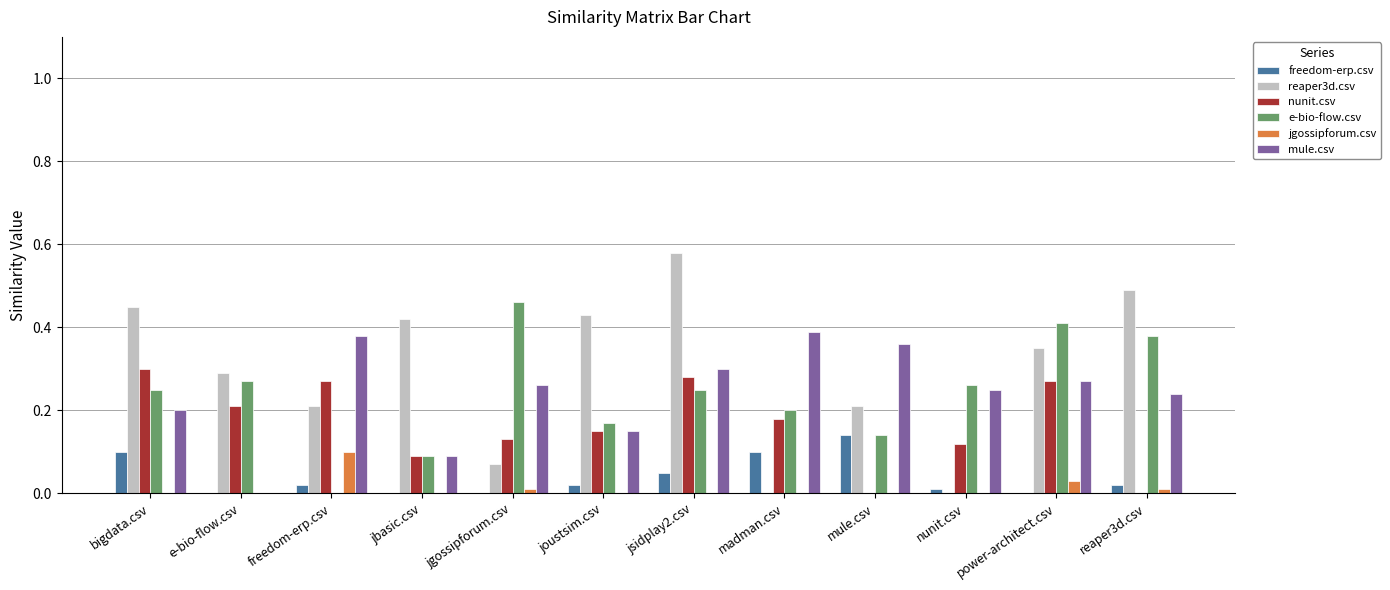

Are the bars horizontal?

No